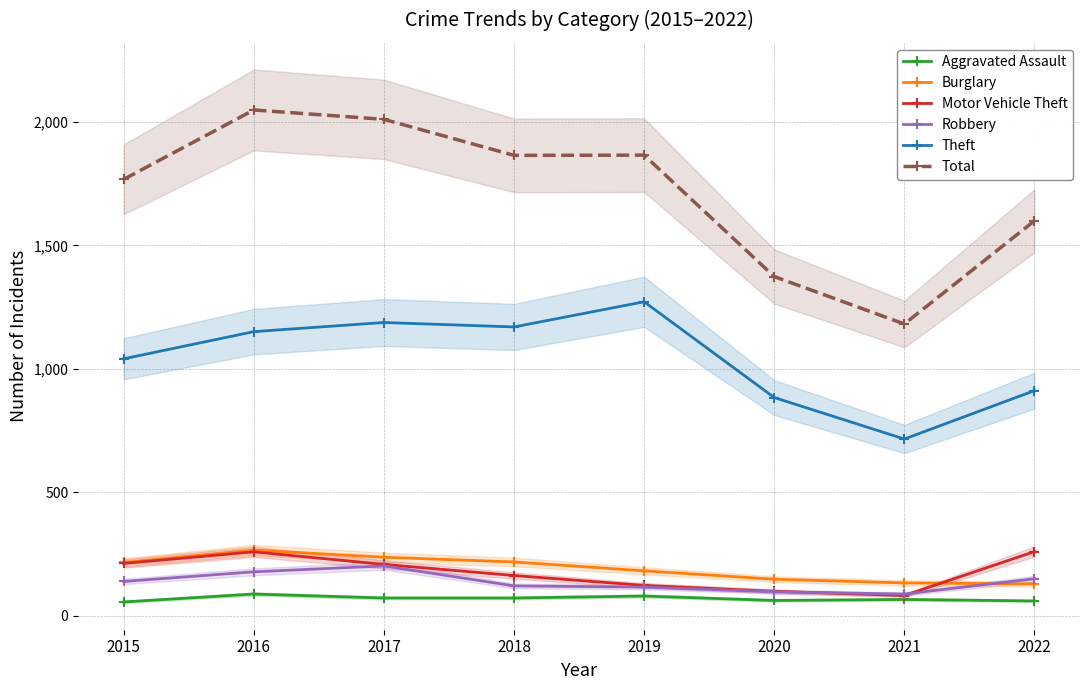

How many values in the Burglary series are below 216?

4